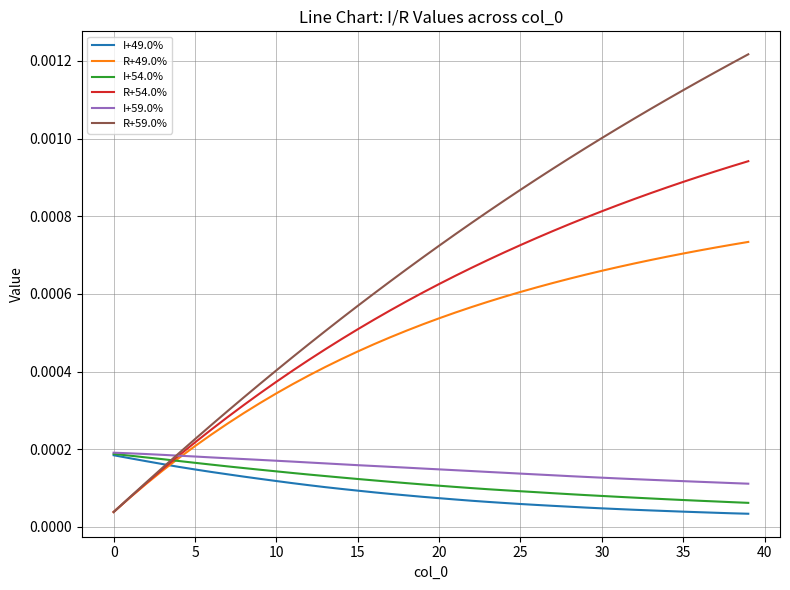

Which series has the largest total across all categories?

R+59.0%